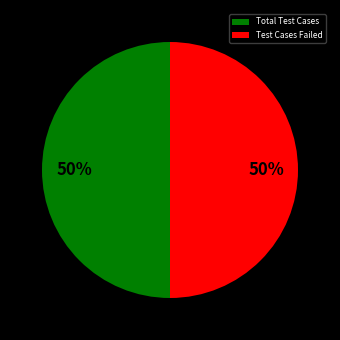

To the nearest percent, what is the average slice percentage?

50%